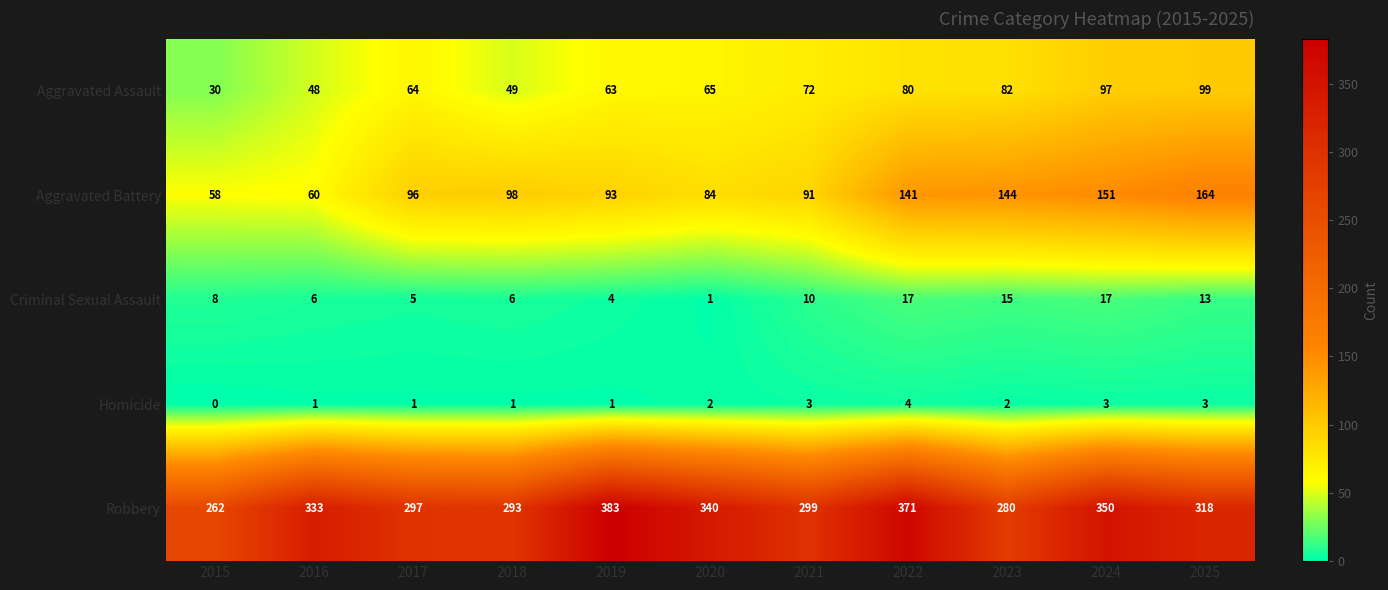

Which category has the highest value across all series?

2019